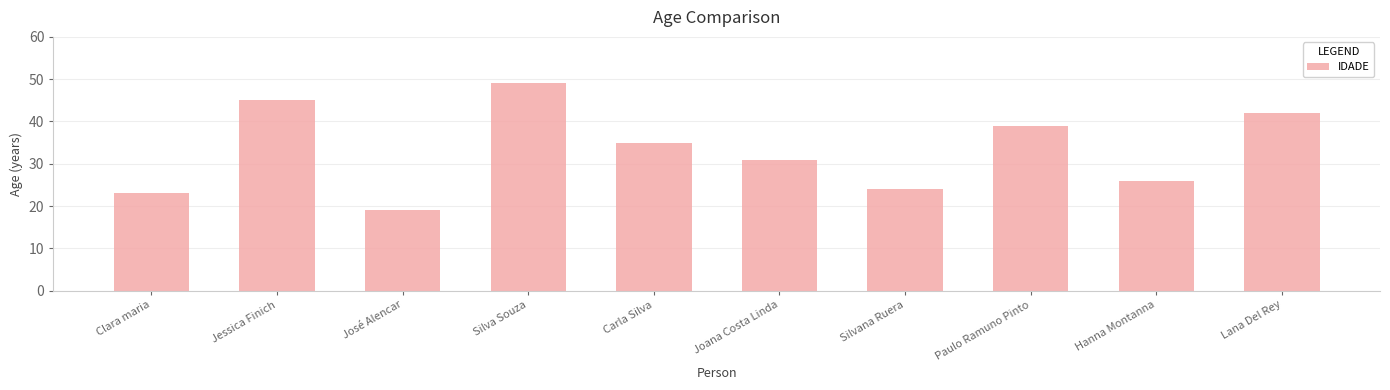

The value at Lana Del Rey is 42. True or false?

True